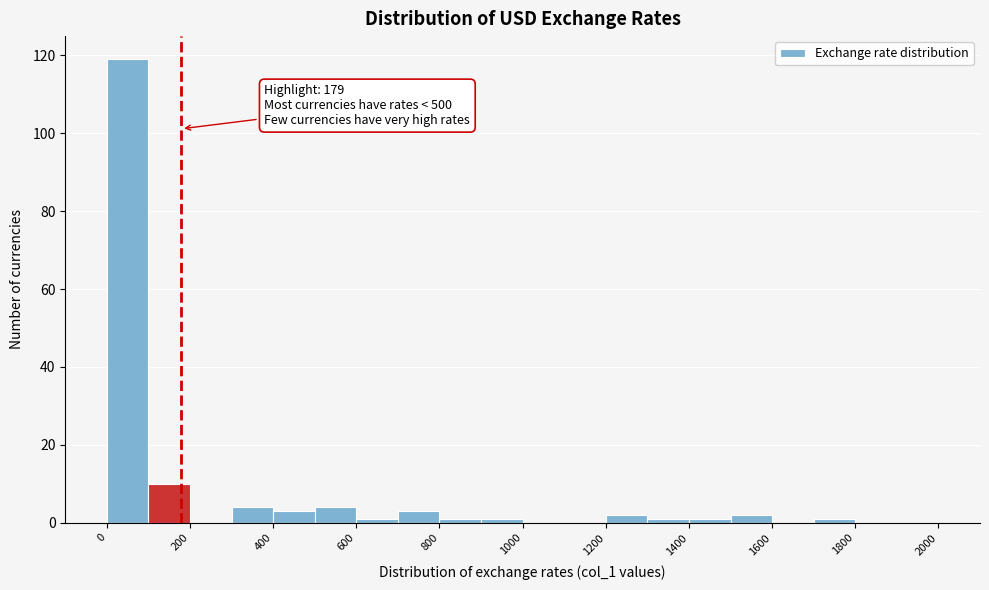

Which range on the x-axis has the tallest bar?

0 to 100